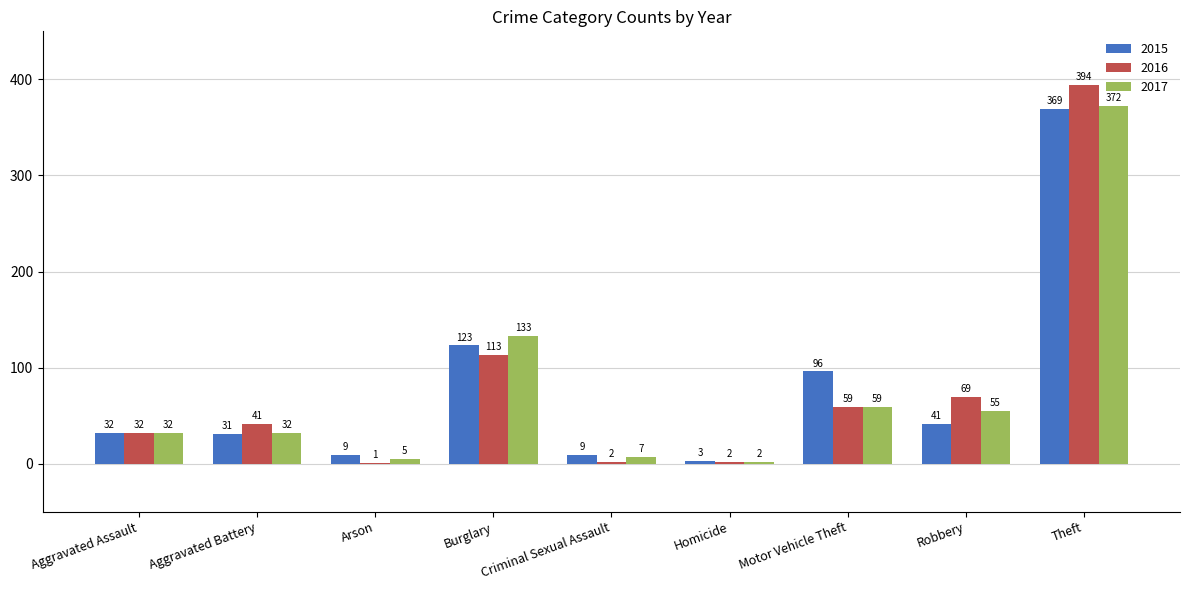

True or false: 2016 has a value of 41 at Aggravated Battery.

True